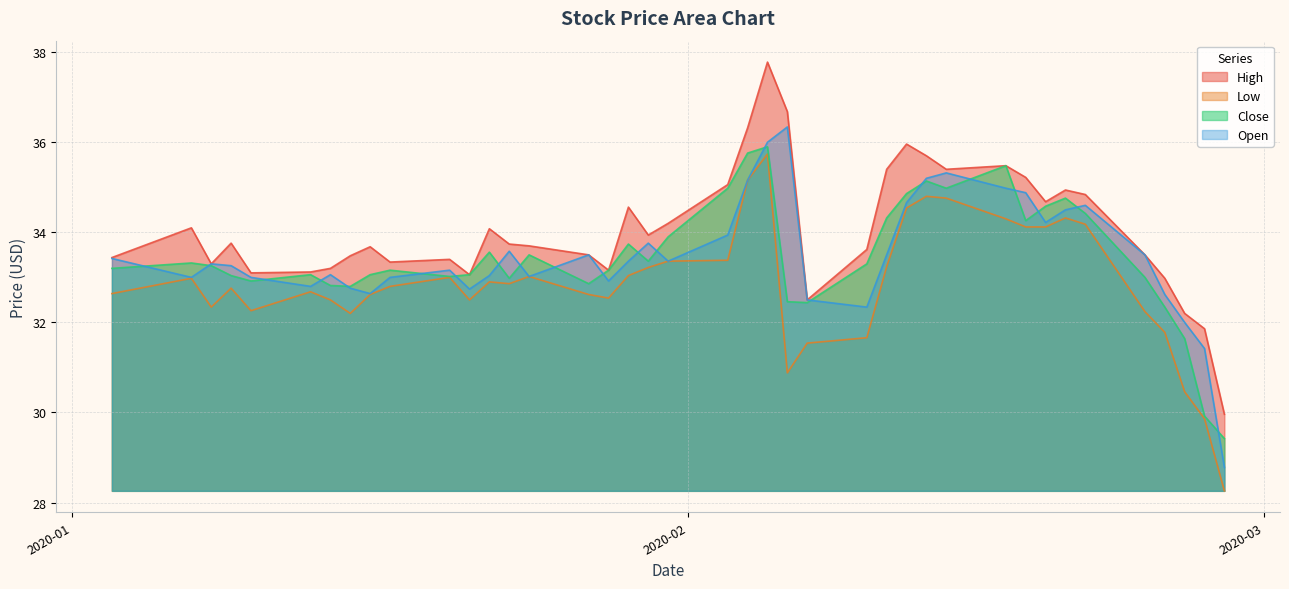

Which series has the largest total across all categories?

High